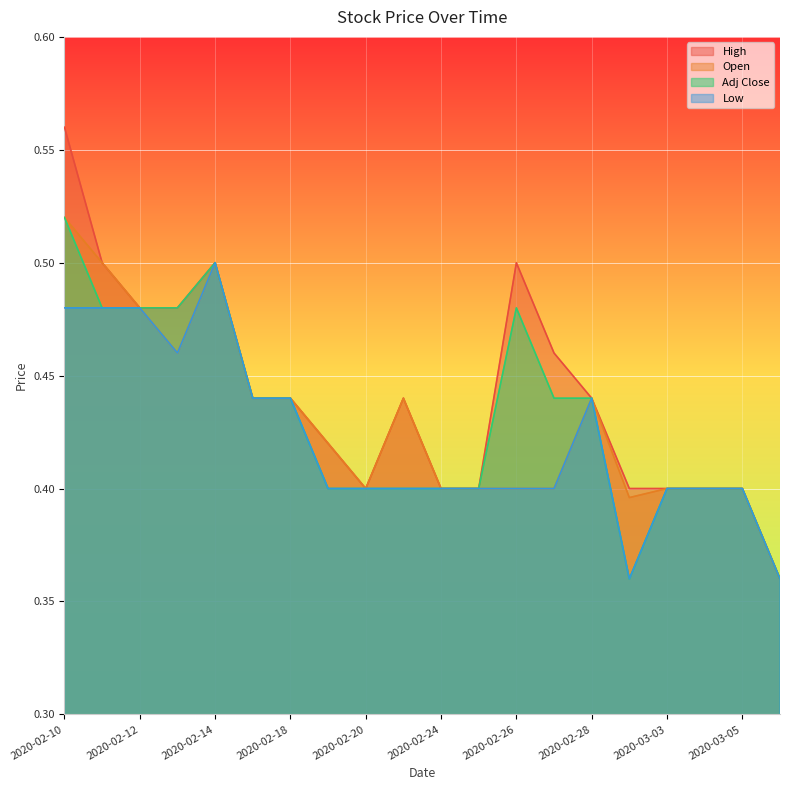

What is the total value across all series at 2020-02-12?

1.9